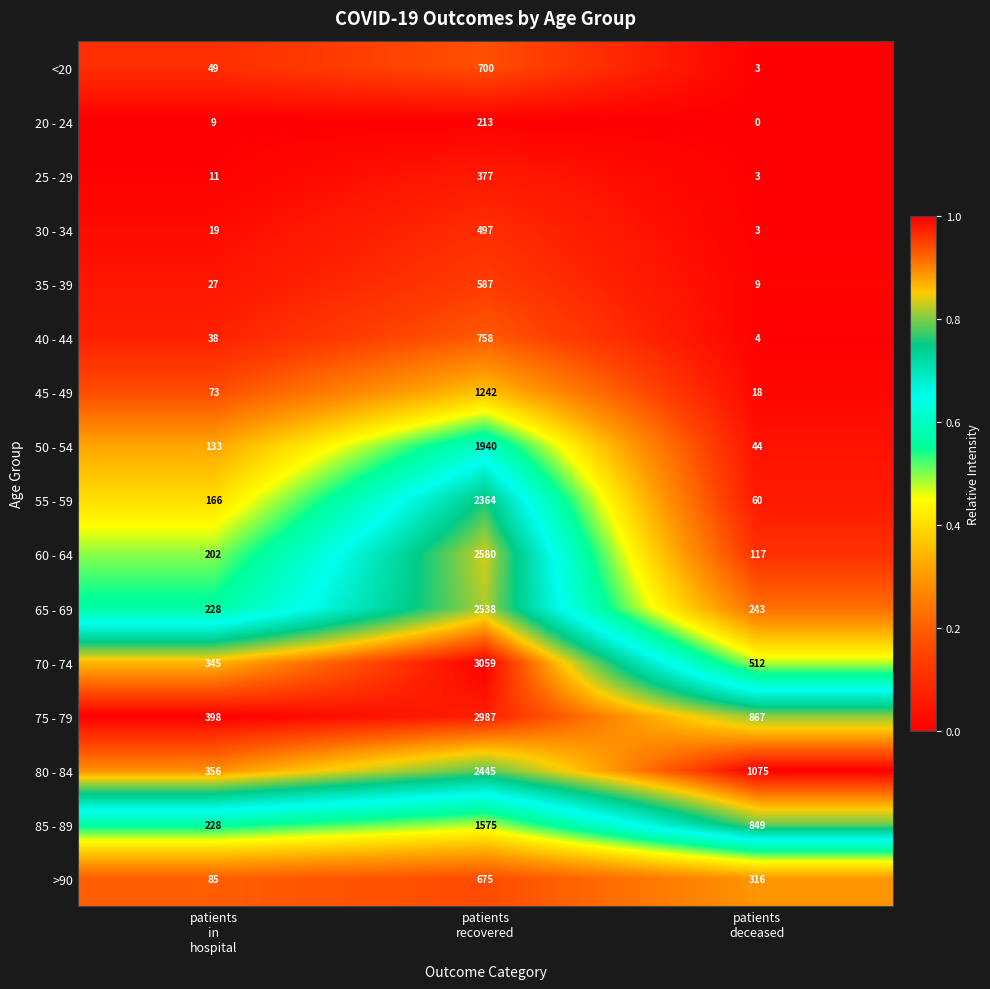

How many 80 - 84 values are between 356 and 2445?

3